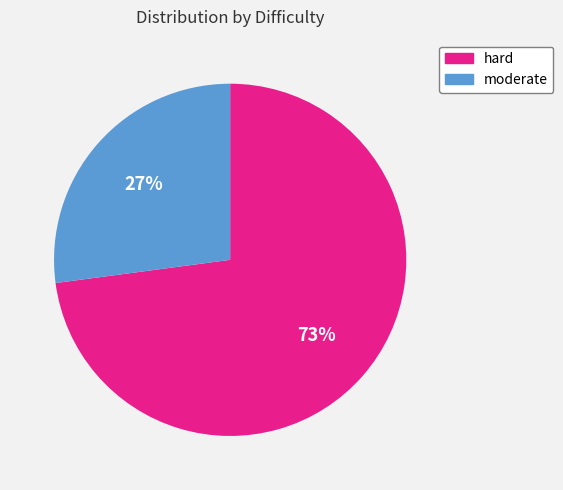

Between moderate and hard, which is larger?

hard